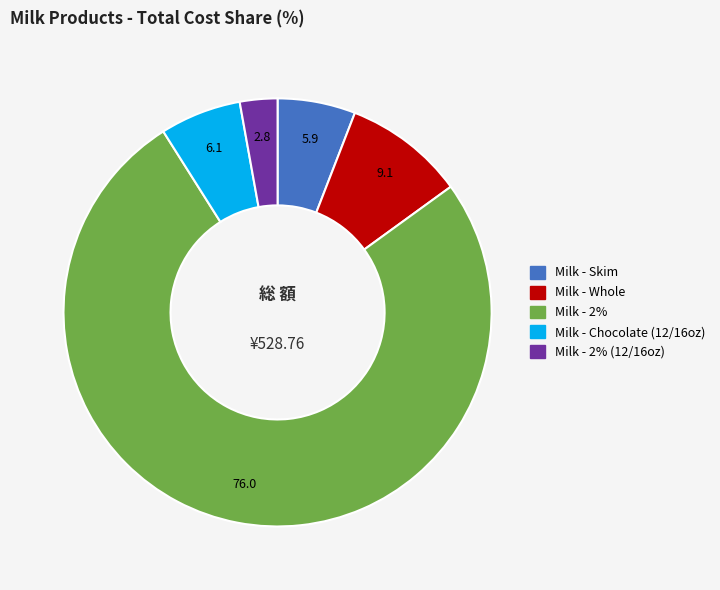

Does any single category account for the majority?

Yes